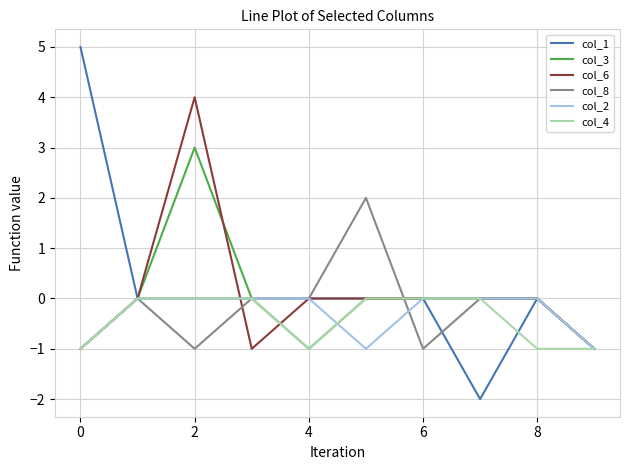

List the series in order of their overall mean, highest first.

col_1, col_6, col_3, col_8, col_2, col_4